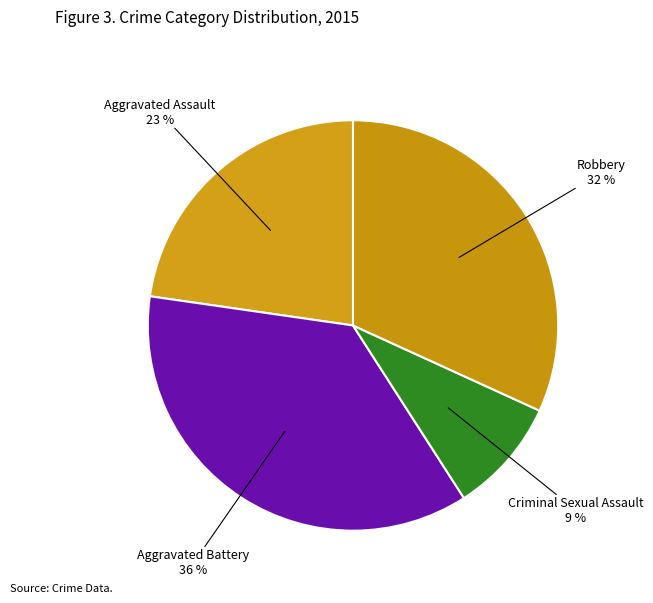

Is it true that Criminal Sexual Assault is 14% of the pie?

False